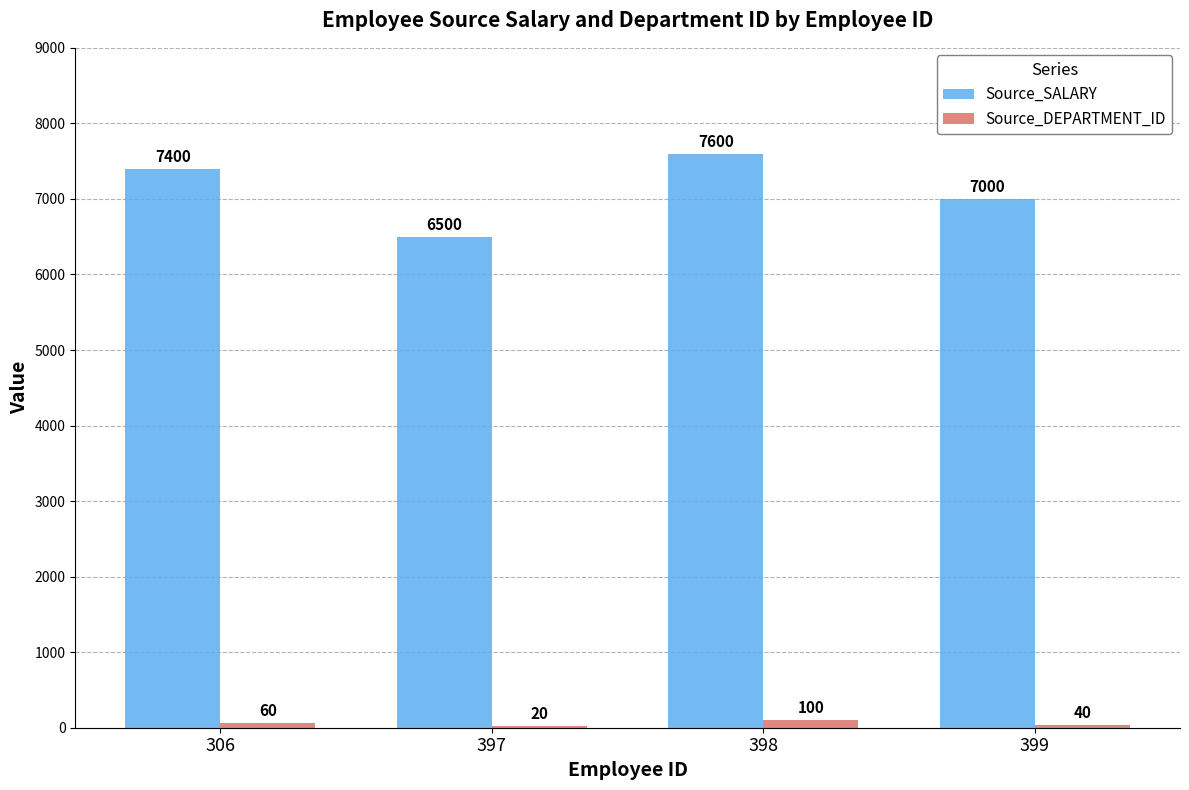

Reading left to right, extract all data points from this chart.

Source_SALARY: 306=7400	397=6500	398=7600	399=7000
Source_DEPARTMENT_ID: 306=60	397=20	398=100	399=40